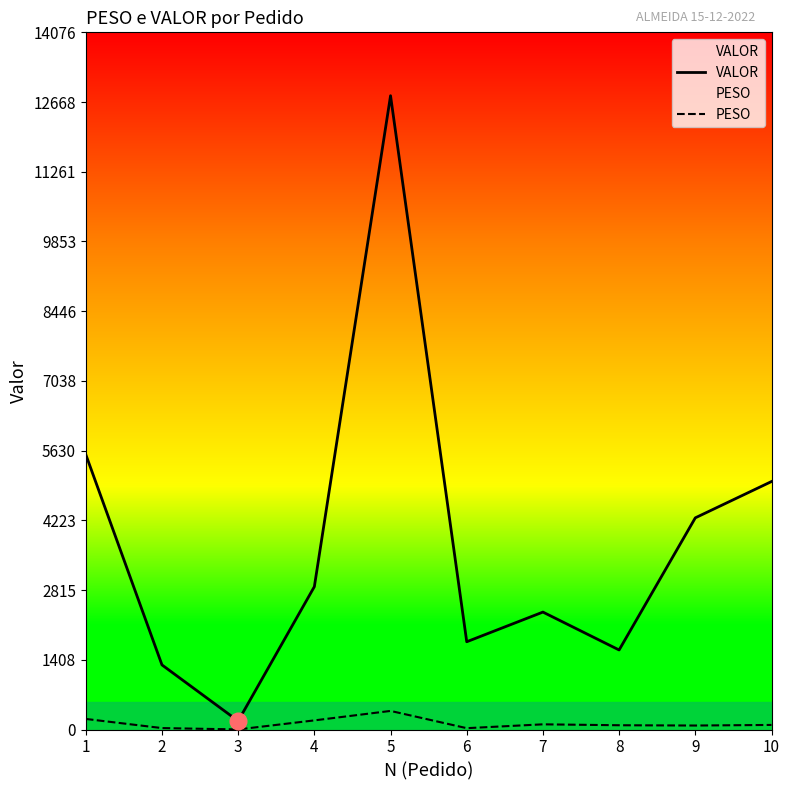

What is the value of the VALOR point at the 6th from the left?

1772.0